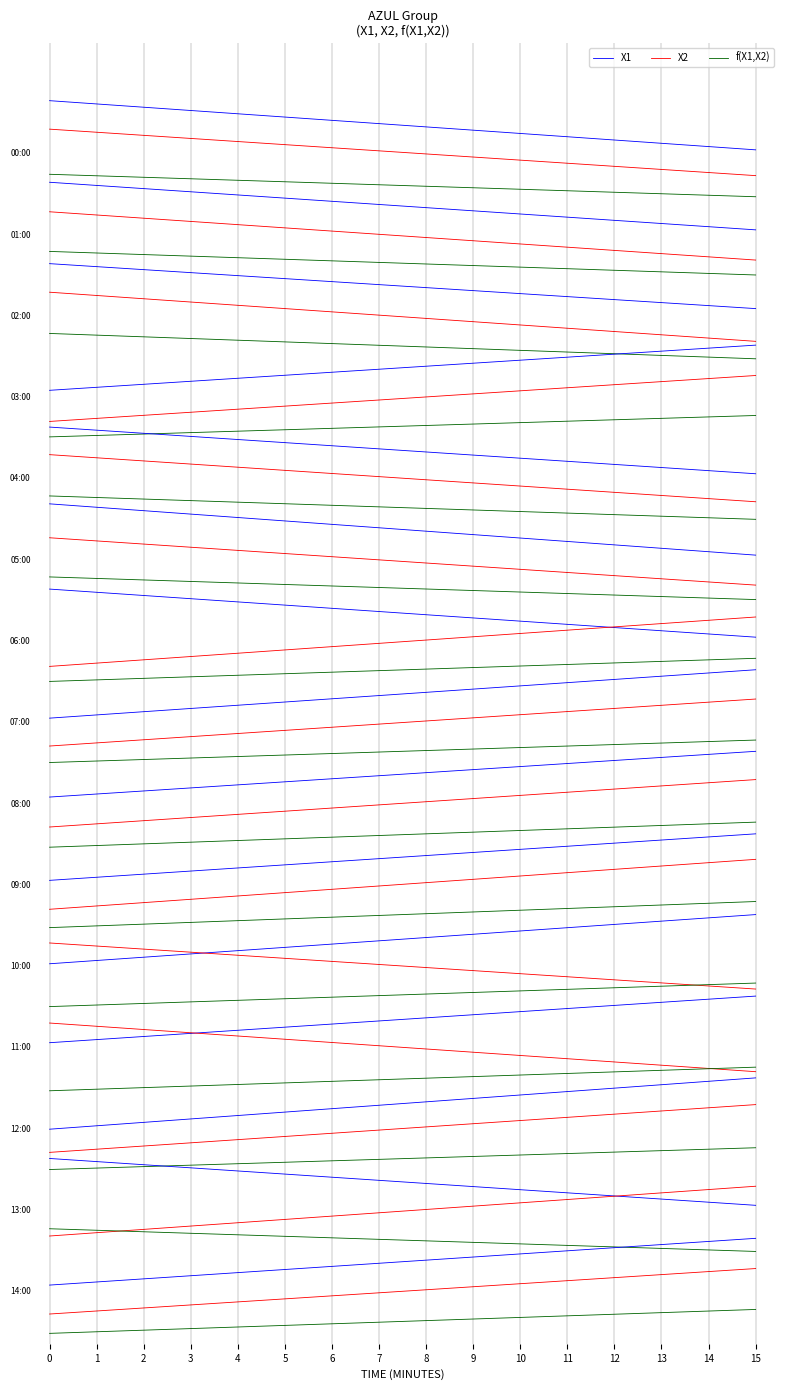

Between 0 and 15, which series saw the biggest shift?

X1